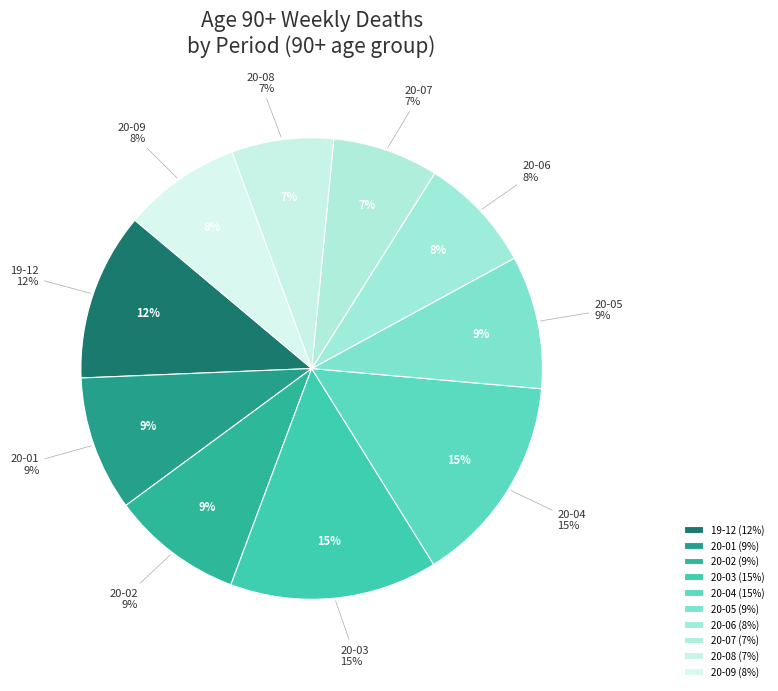

Is there any slice that represents more than half of the pie?

No